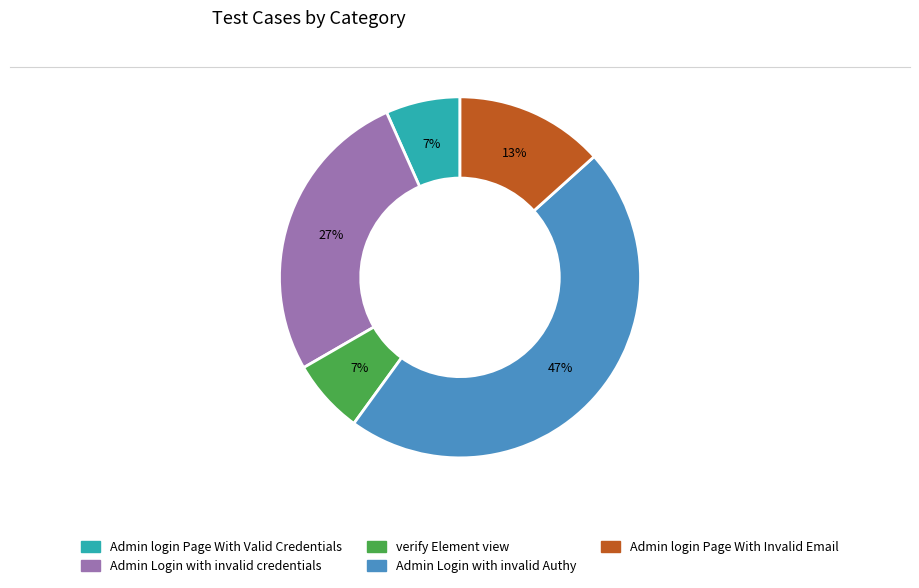

How many segments does this pie chart have?

5